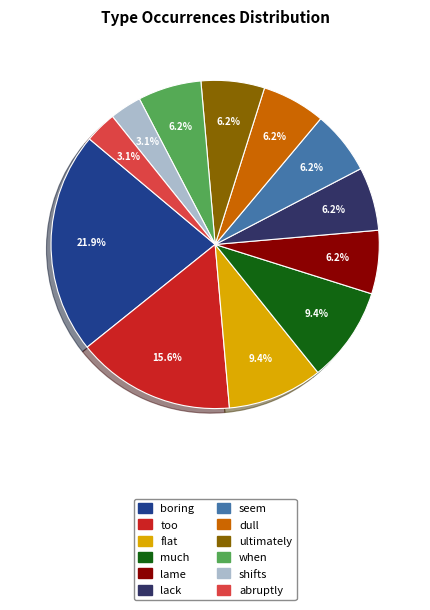

How many slices are in this pie chart?

12